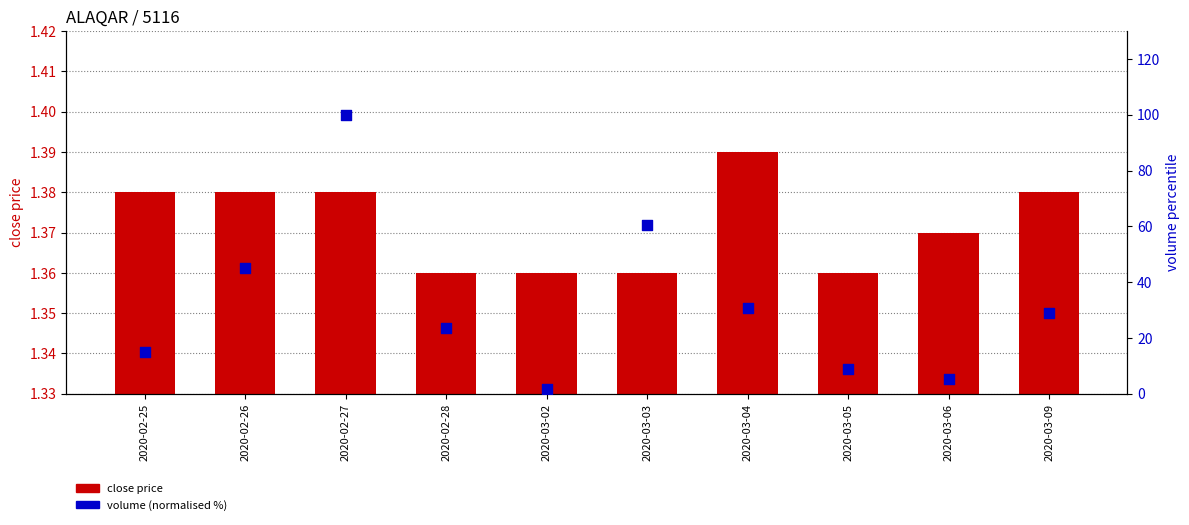

At which category is the sum across all series the highest?

2020-02-27